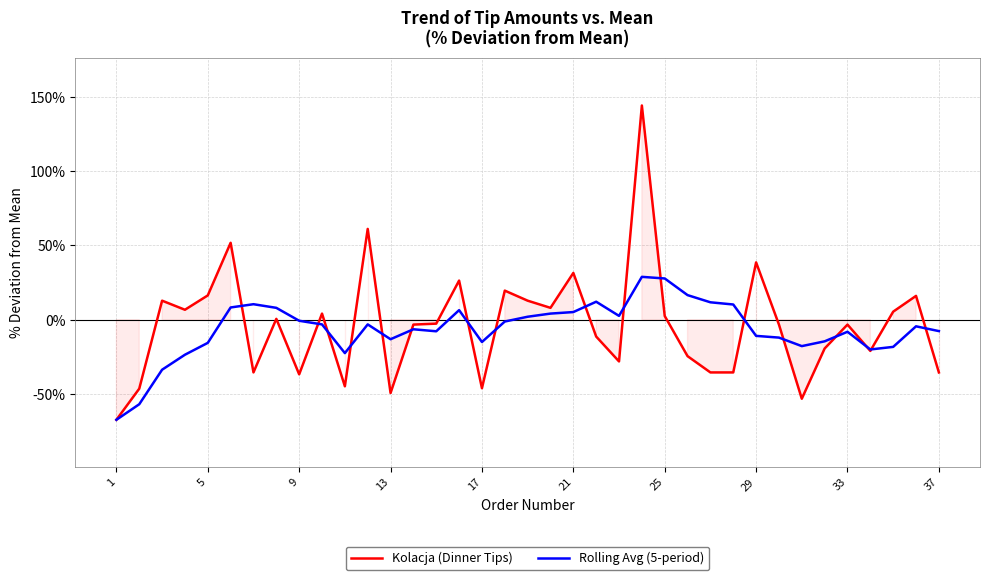

How many intersections are there between Rolling Avg (5-period) and Kolacja (Dinner Tips)?

17